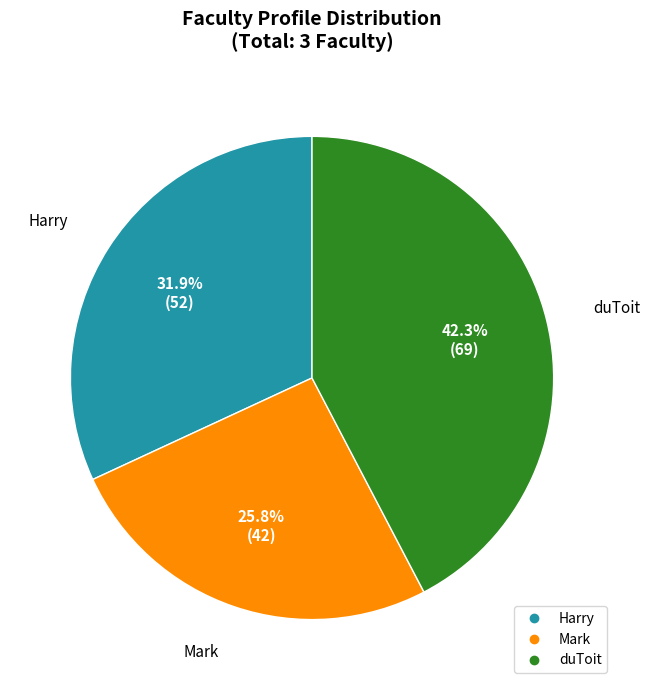

Is duToit the majority of the pie?

No